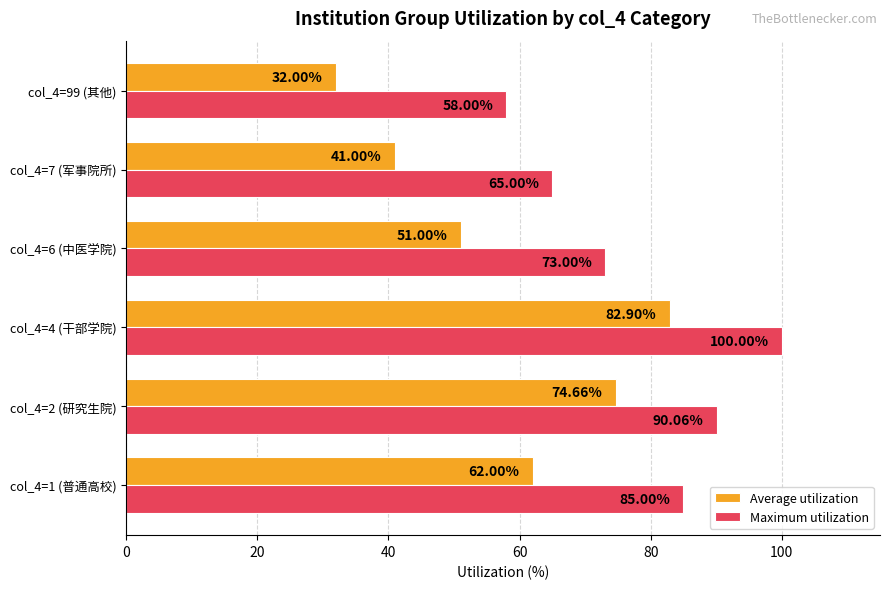

At which category is the sum across all series the highest?

col_4=4 (干部学院)